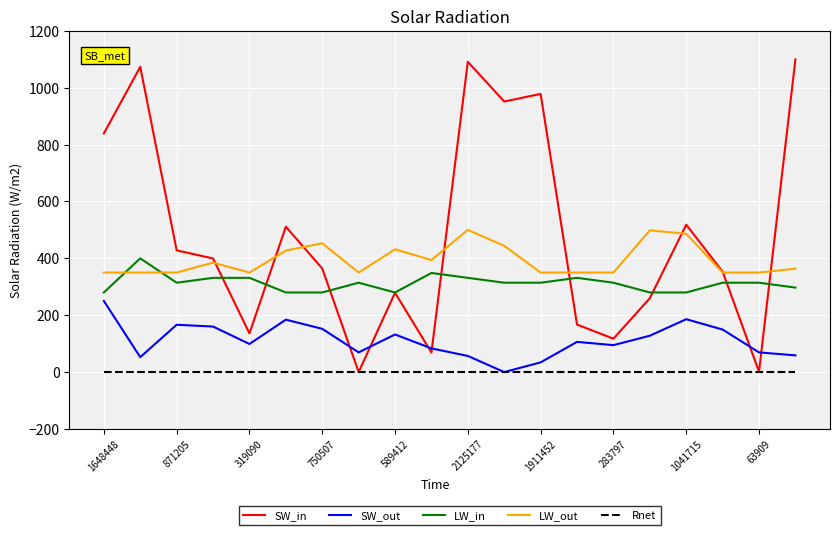

Which series has the largest range (max minus min)?

SW_in